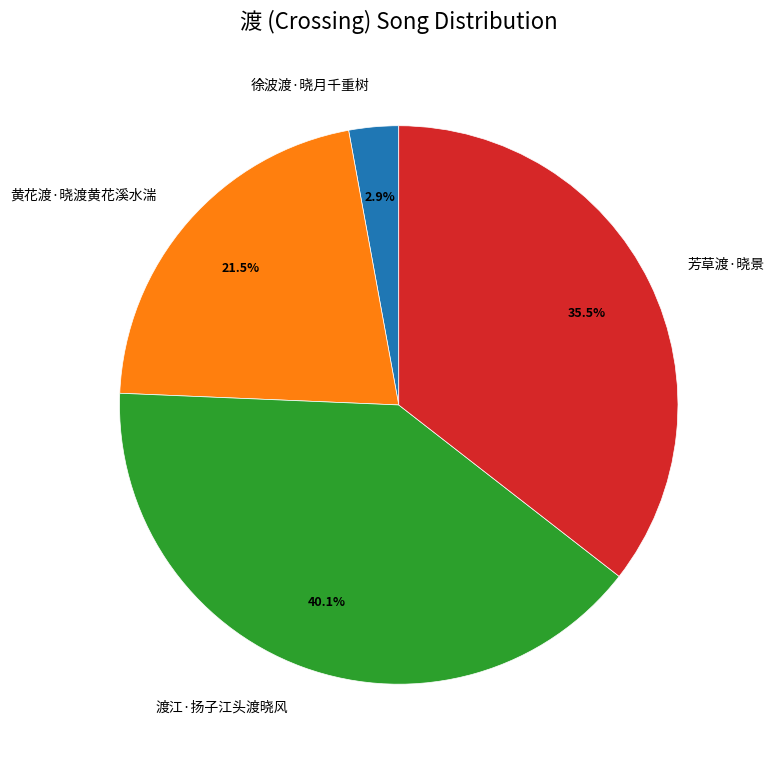

Rank the categories by value from lowest to highest.

徐波渡·晓月千重树, 黄花渡·晓渡黄花溪水湍, 芳草渡·晓景, 渡江·扬子江头渡晓风